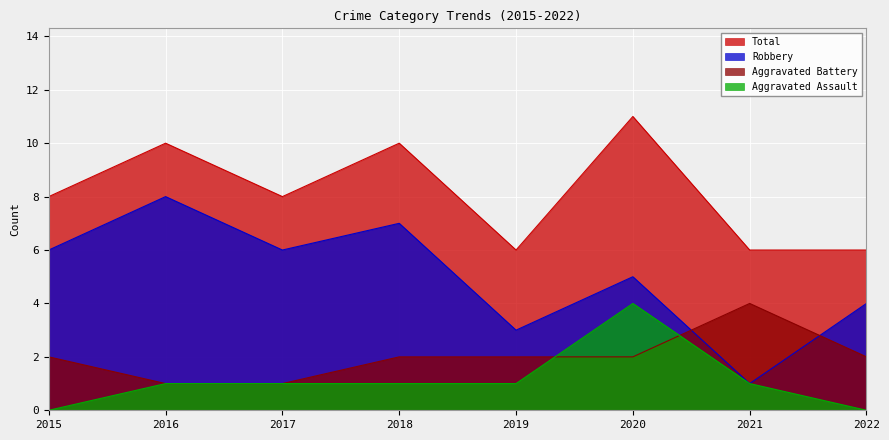

Count the Total values in the range 6 to 10.

7